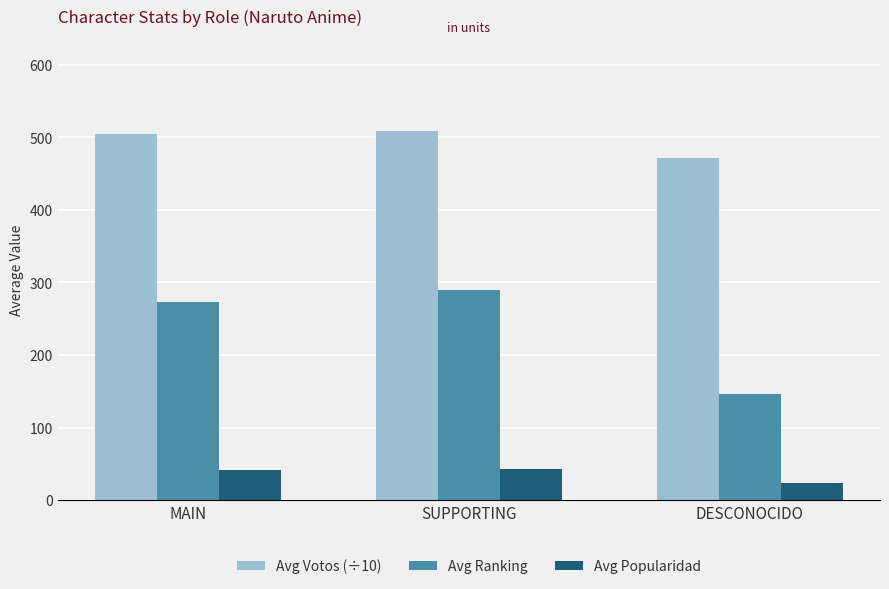

Which series changed the most between MAIN and DESCONOCIDO?

Avg Ranking